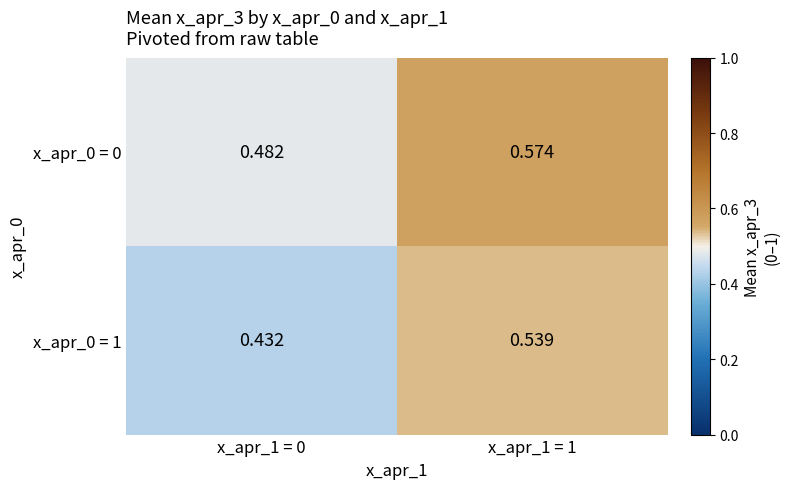

Is the value of x_apr_0 = 0 at x_apr_1 = 1 greater than the value of x_apr_0 = 1 at x_apr_1 = 1?

Yes